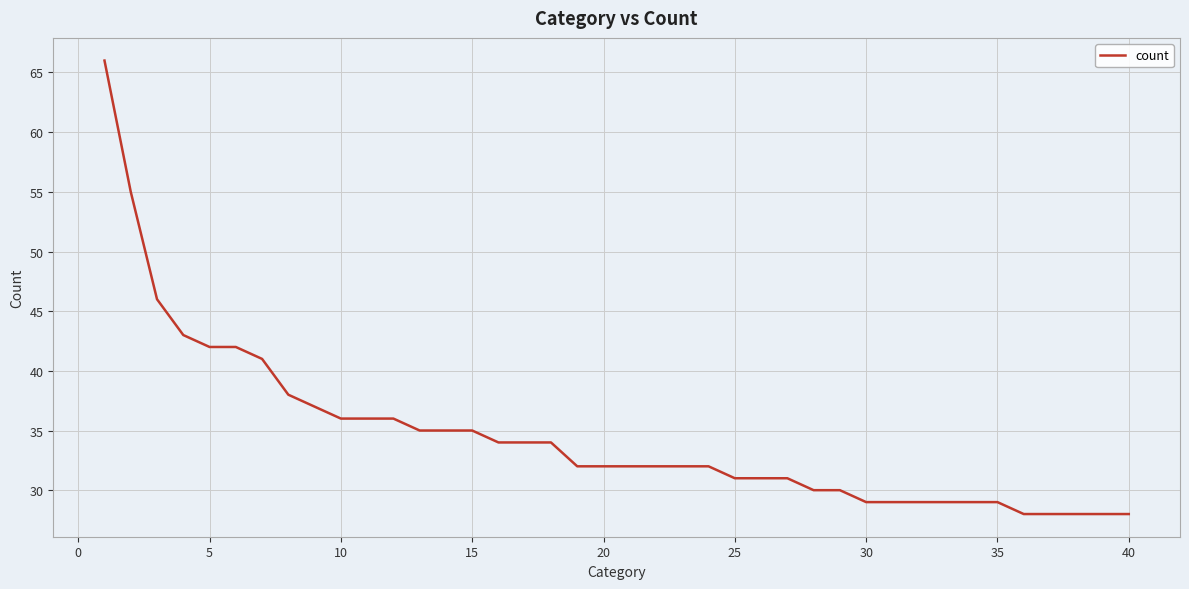

What is the maximum value shown in the chart?

66